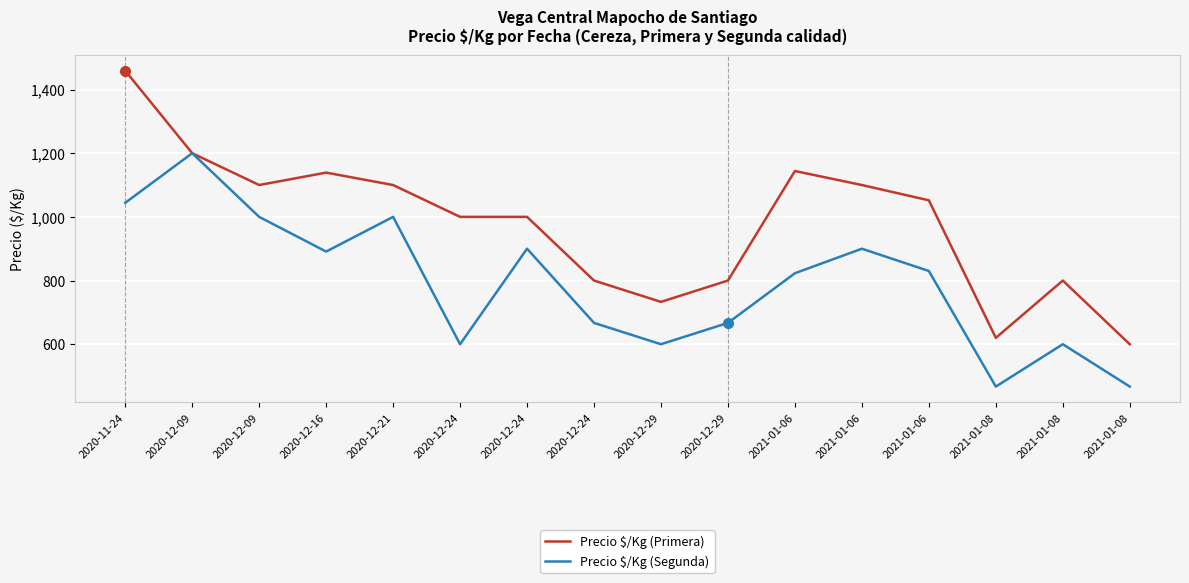

What is the total value across all series at 2021-01-08?

1087